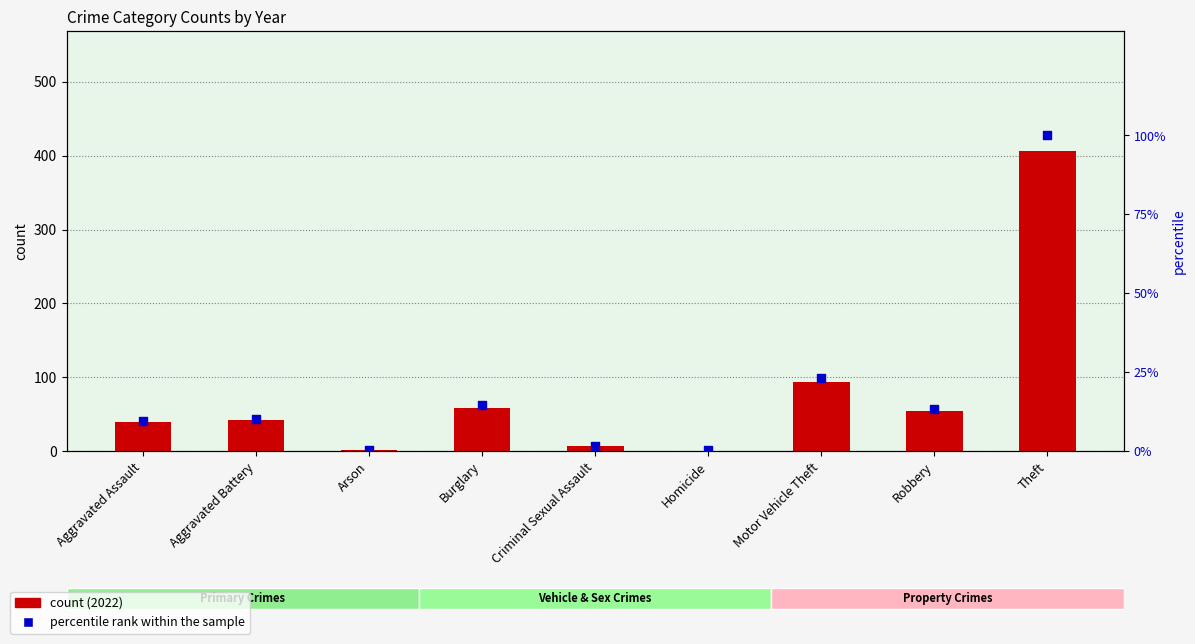

At which category is the sum across all series the highest?

Theft